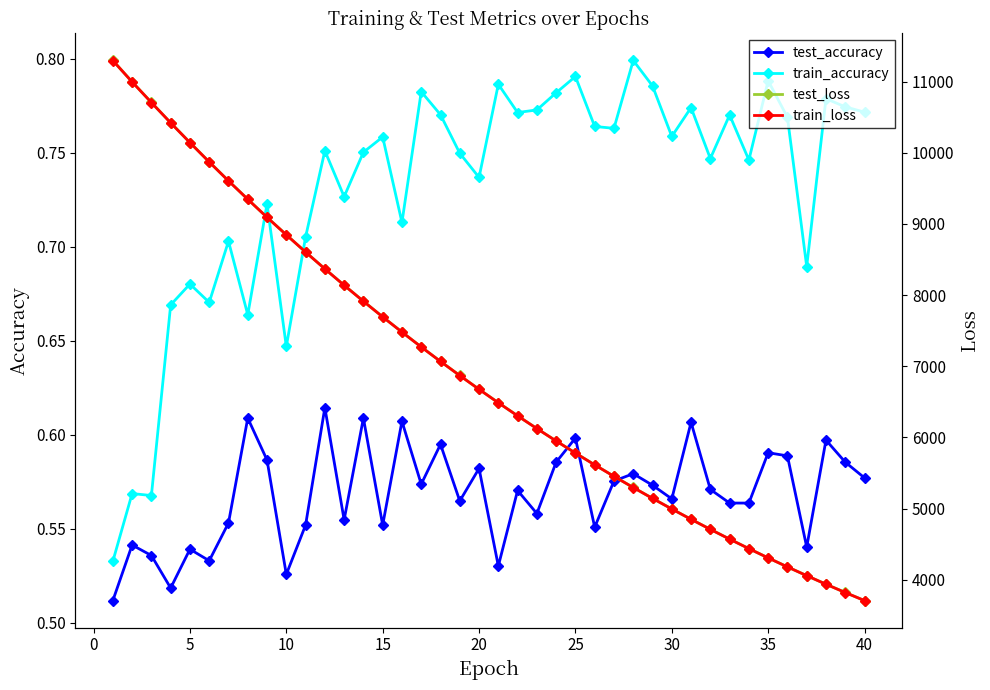

True or false: train_accuracy and test_accuracy cross at least once.

False